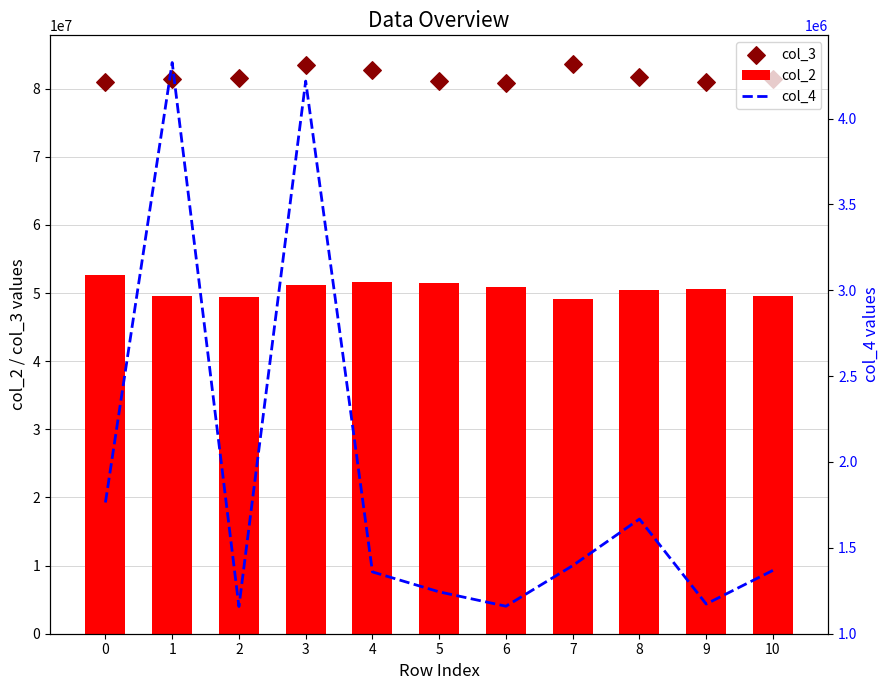

What are all the series names shown in the legend?

col_2, col_3, col_4